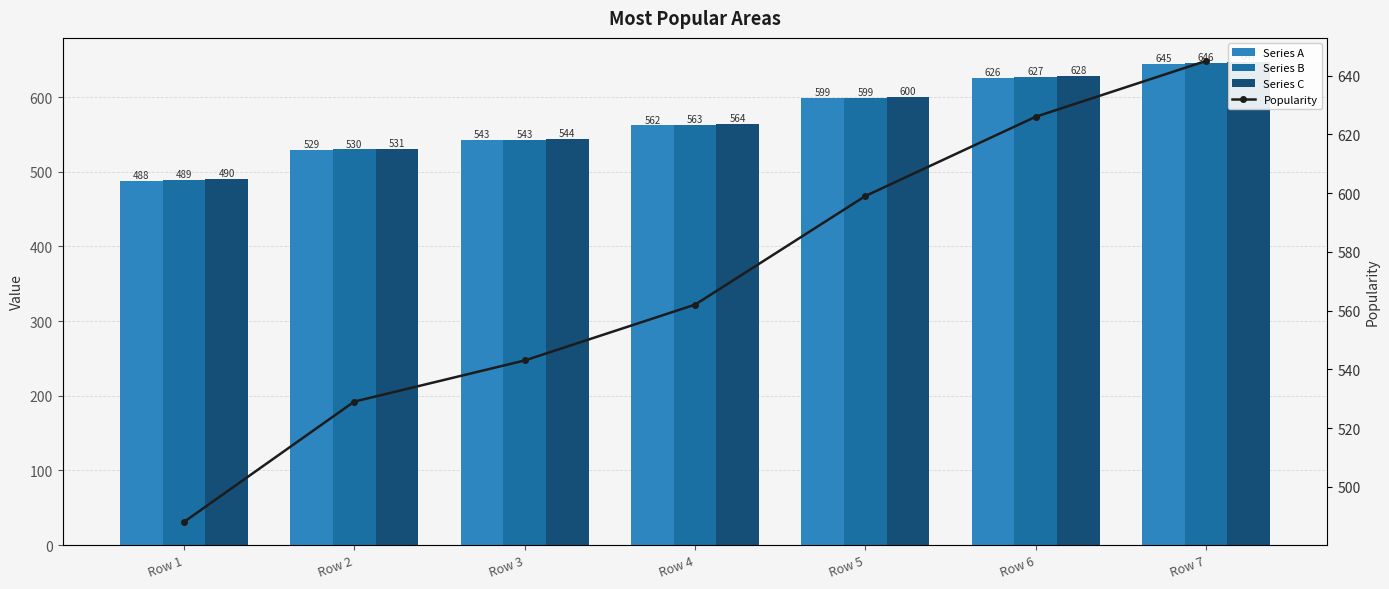

Reading left to right, extract all data points from this chart.

Series A: Row 1=488	Row 2=529	Row 3=543	Row 4=562	Row 5=599	Row 6=626	Row 7=645
Series B: Row 1=489	Row 2=530	Row 3=543	Row 4=563	Row 5=599	Row 6=627	Row 7=646
Series C: Row 1=490	Row 2=531	Row 3=544	Row 4=564	Row 5=600	Row 6=628	Row 7=647
Popularity: Row 1=488	Row 2=529	Row 3=543	Row 4=562	Row 5=599	Row 6=626	Row 7=645